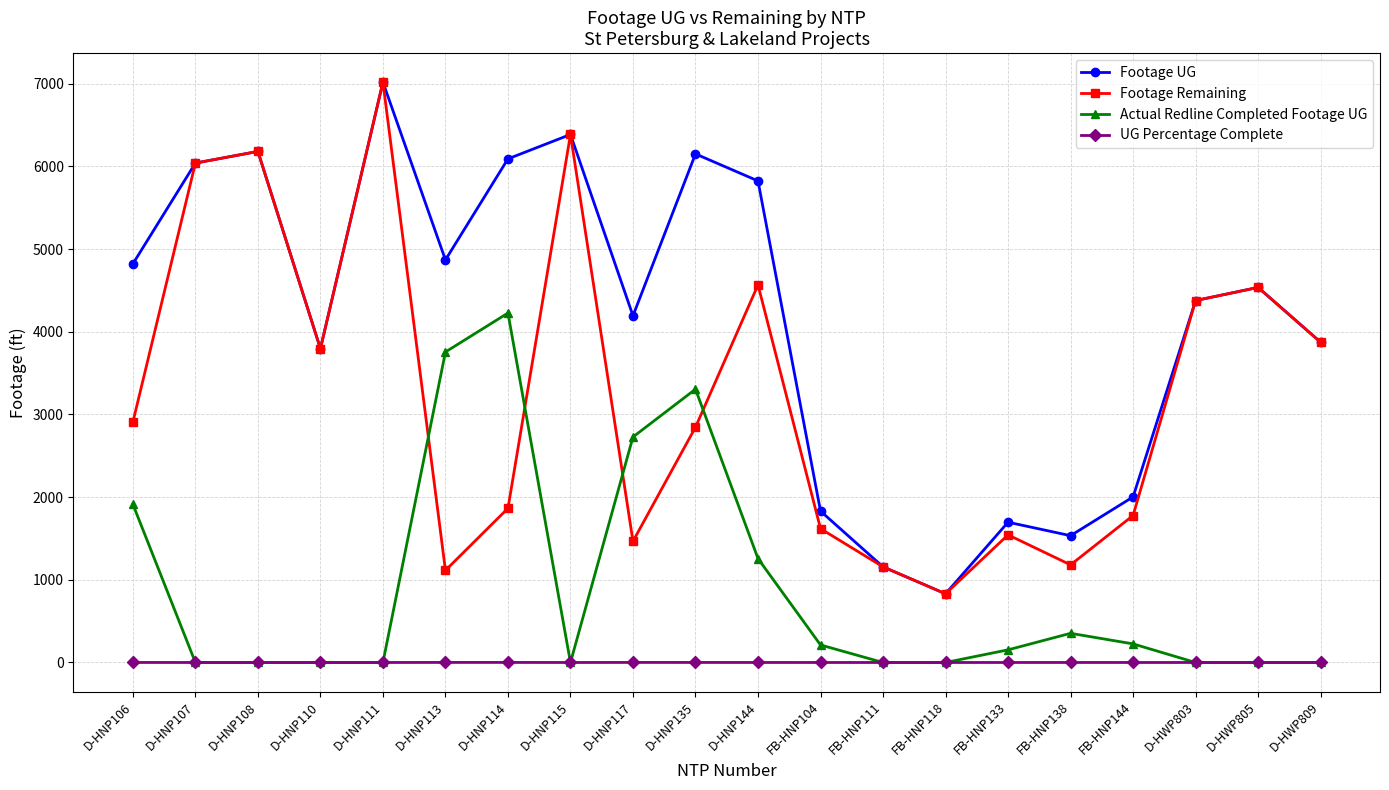

Which series has the largest total across all categories?

Footage UG